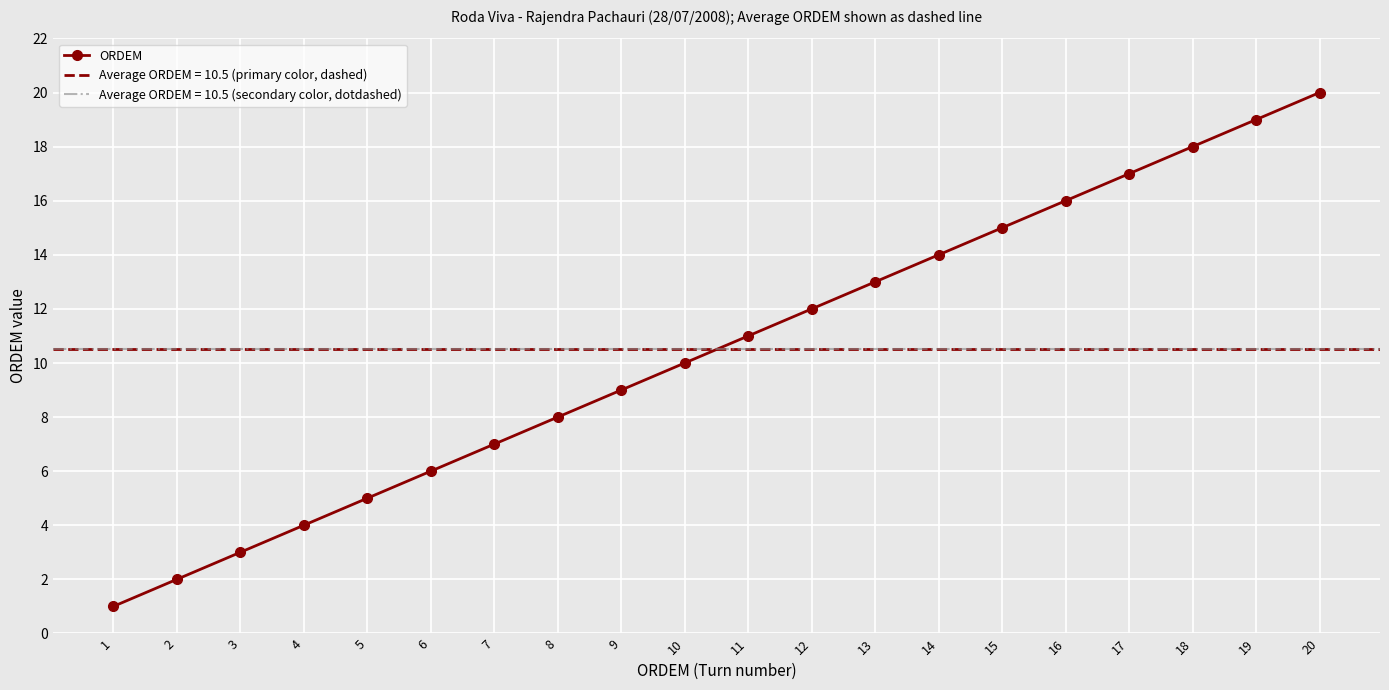

How many values exceed 11?

9